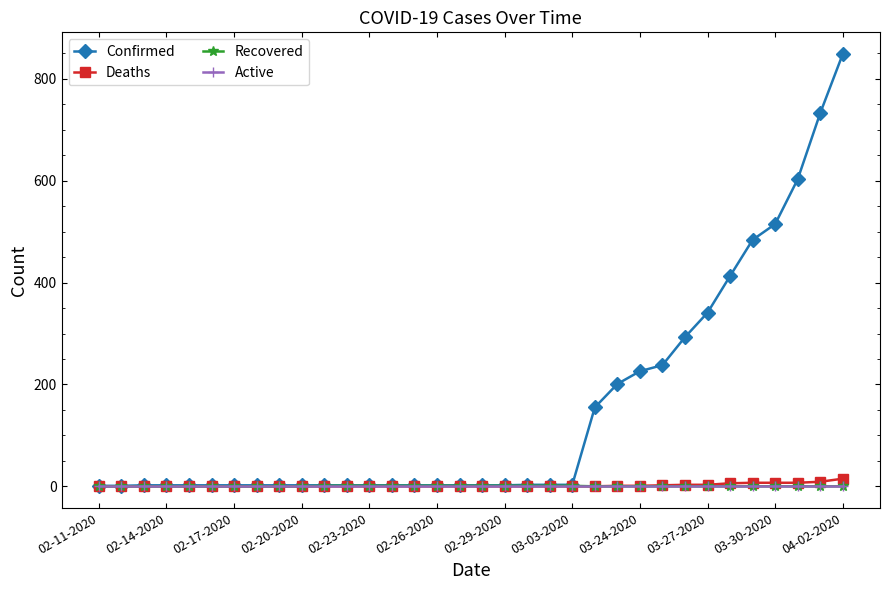

Which series has the widest spread of values?

Confirmed